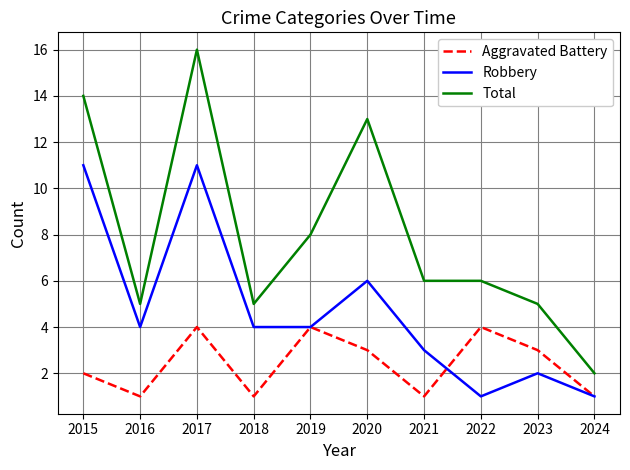

At how many categories does at least one series exceed 1?

10